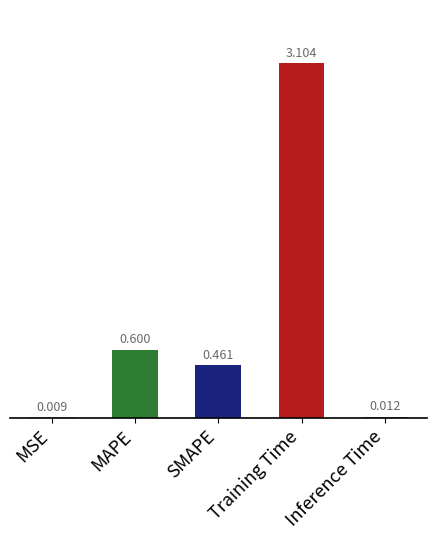

Between Inference Time and Training Time, which is larger?

Training Time